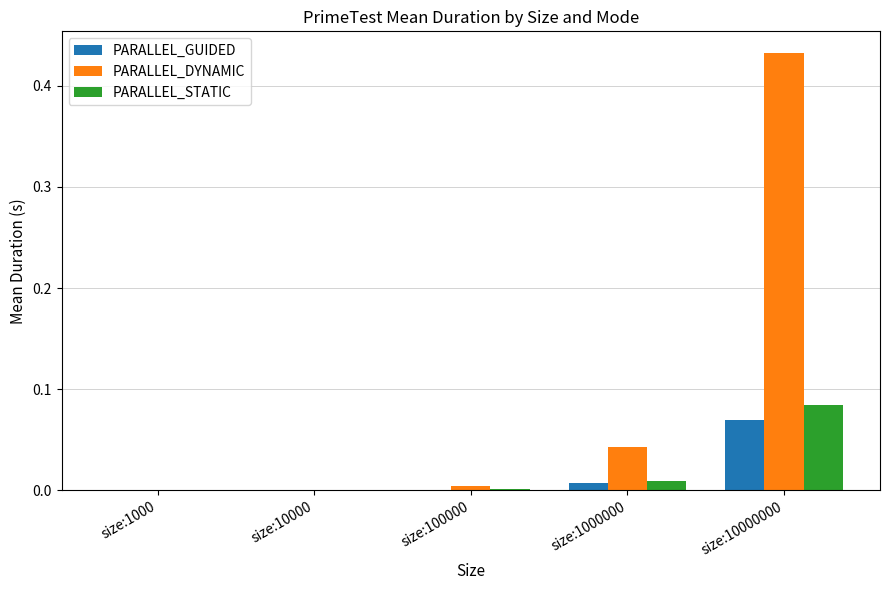

What are all the series names shown in the legend?

PARALLEL_GUIDED, PARALLEL_DYNAMIC, PARALLEL_STATIC